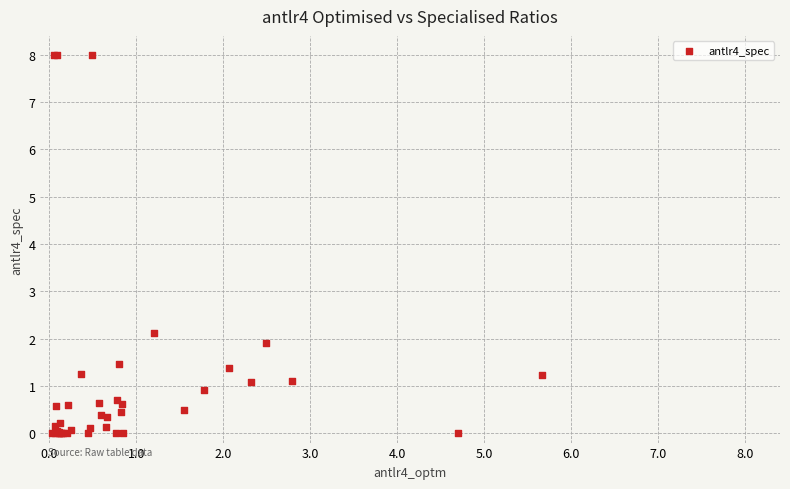

What Y value in the scatter plot is closest to 4?

2.1